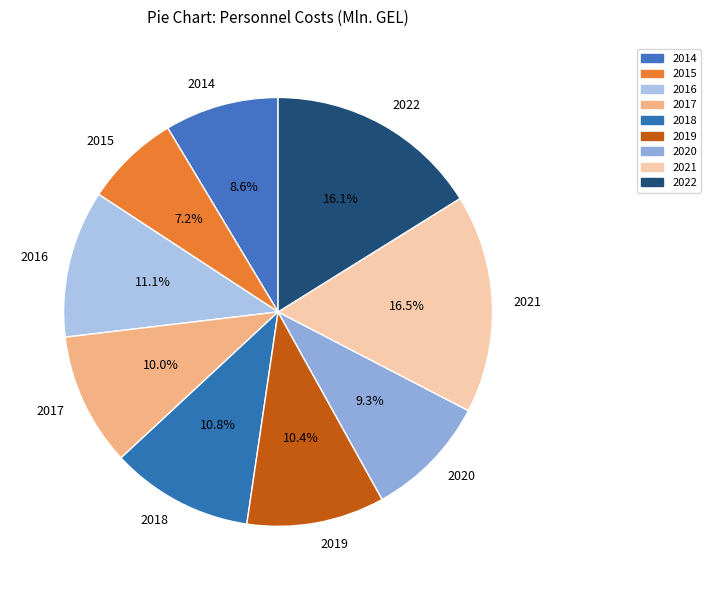

Approximately how many times larger is the value at 2017 compared to 2019?

1.0